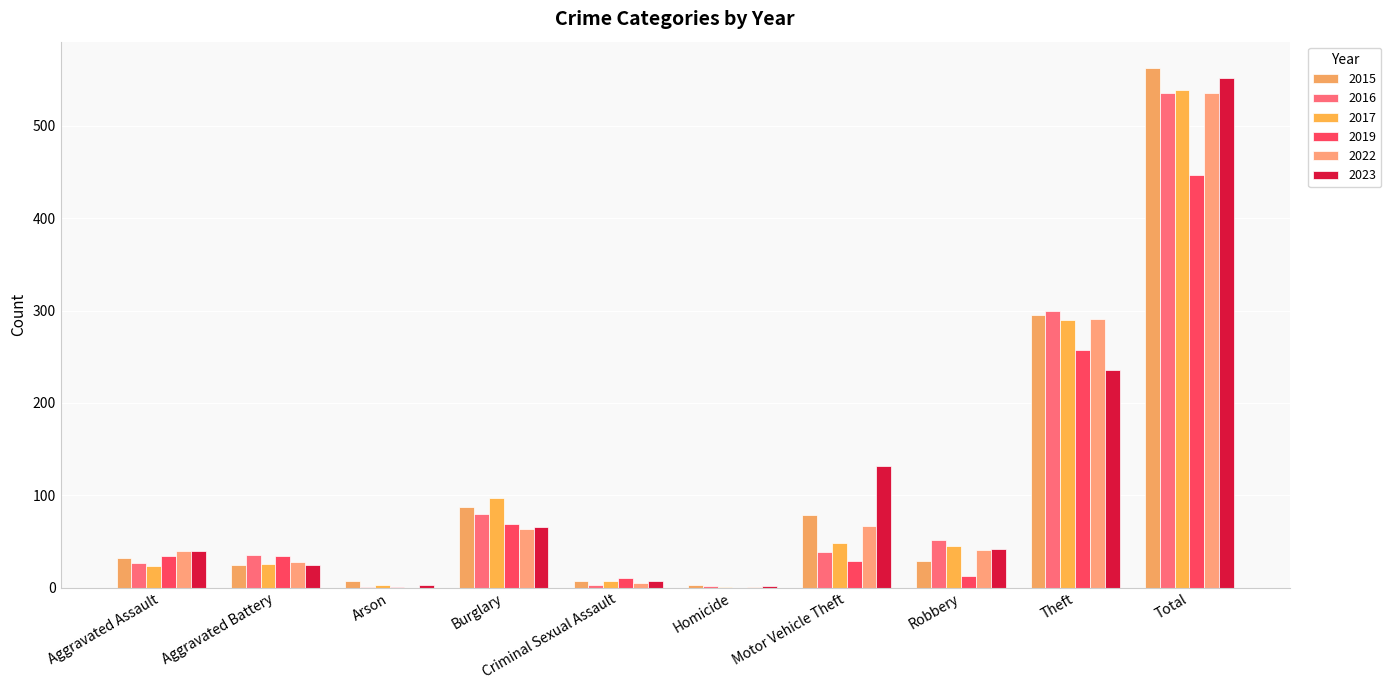

At which label does 2017 reach its peak?

Total